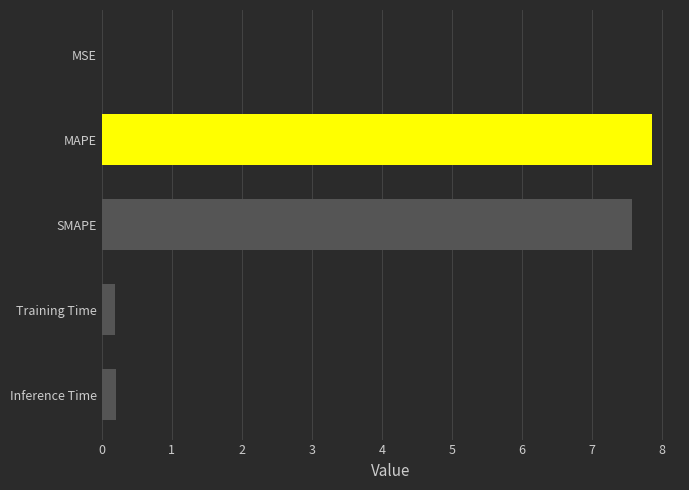

What is the maximum value shown in the chart?

7.9